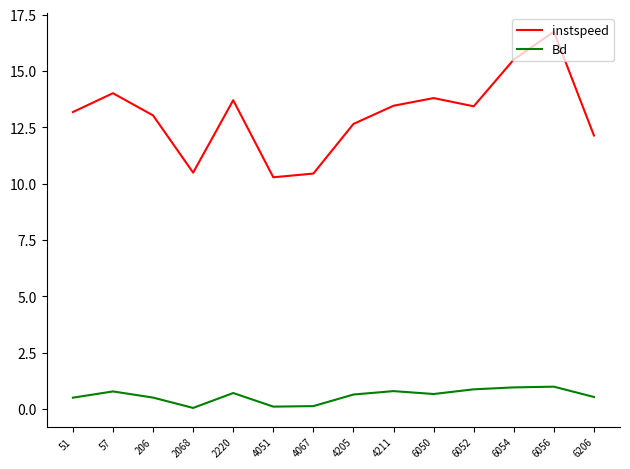

True or false: instspeed and Bd intersect in this chart.

False